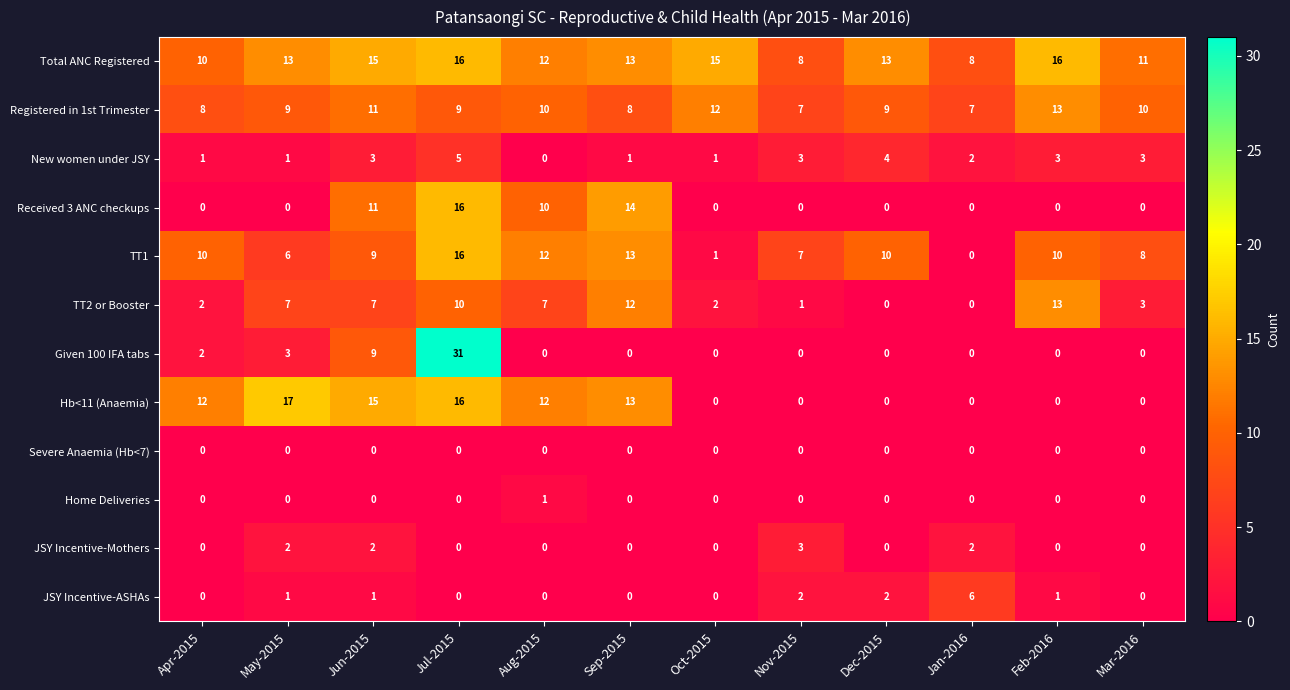

What is the total value across all series at May-2015?

59